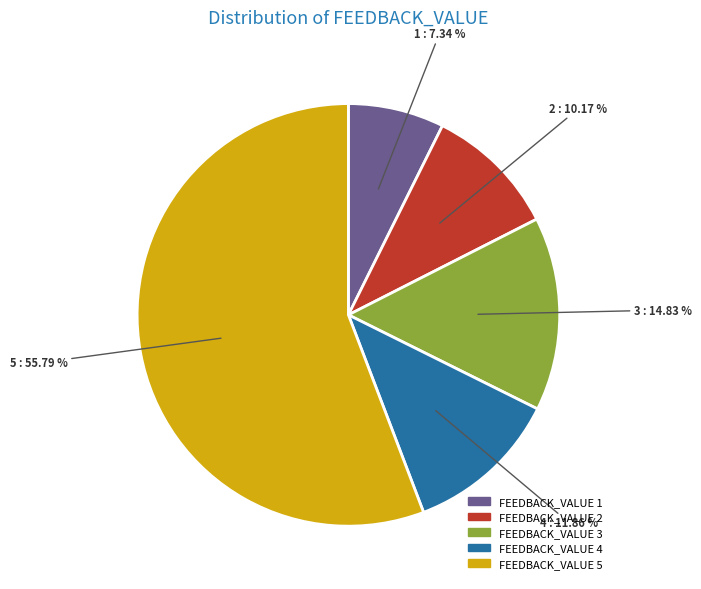

Does any single category account for the majority?

Yes